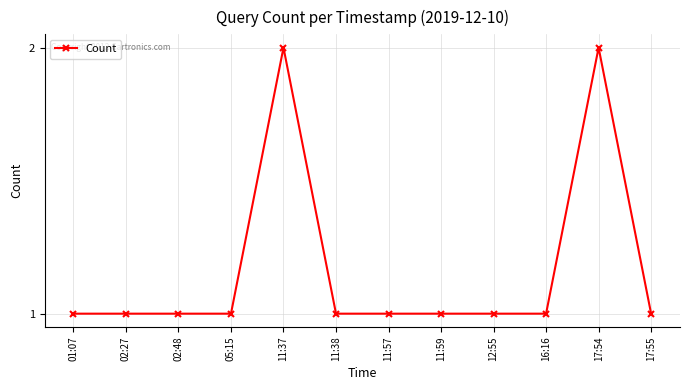

What is the sum of all values?

14